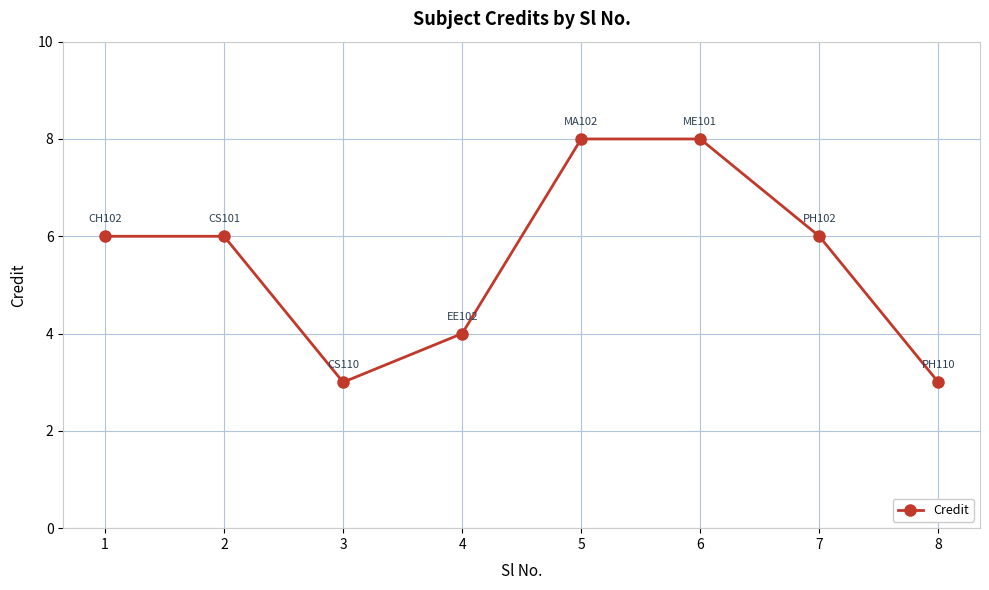

Which has a higher value, 3 or 5?

5